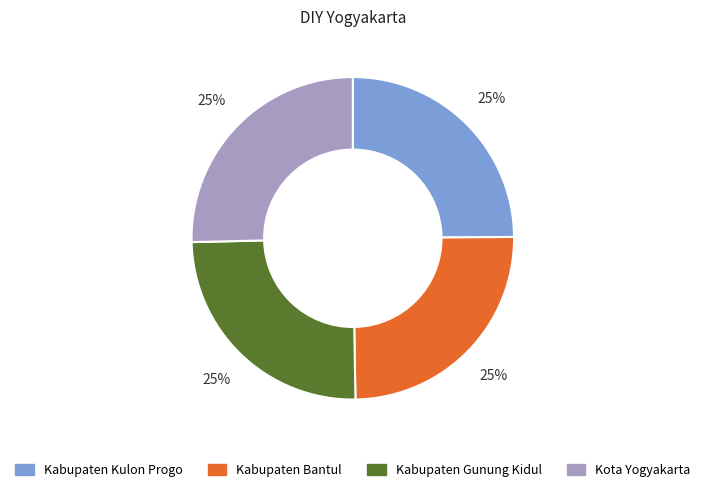

To the nearest percent, what is the combined percentage of Kota Yogyakarta and Kabupaten Kulon Progo?

50%